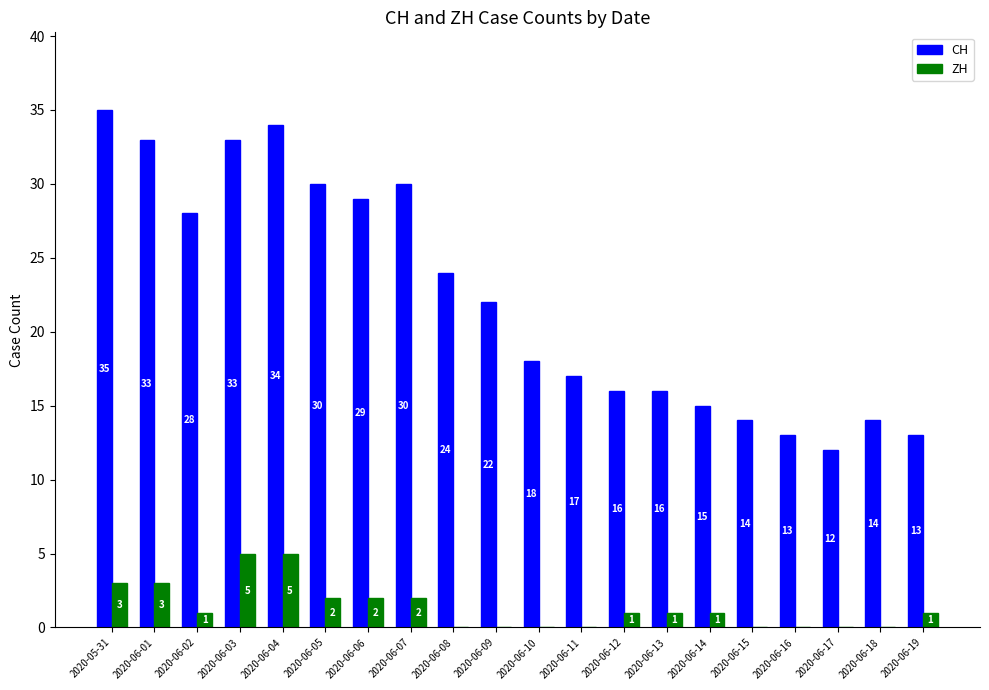

Which series changed the most between 2020-06-10 and 2020-06-16?

CH